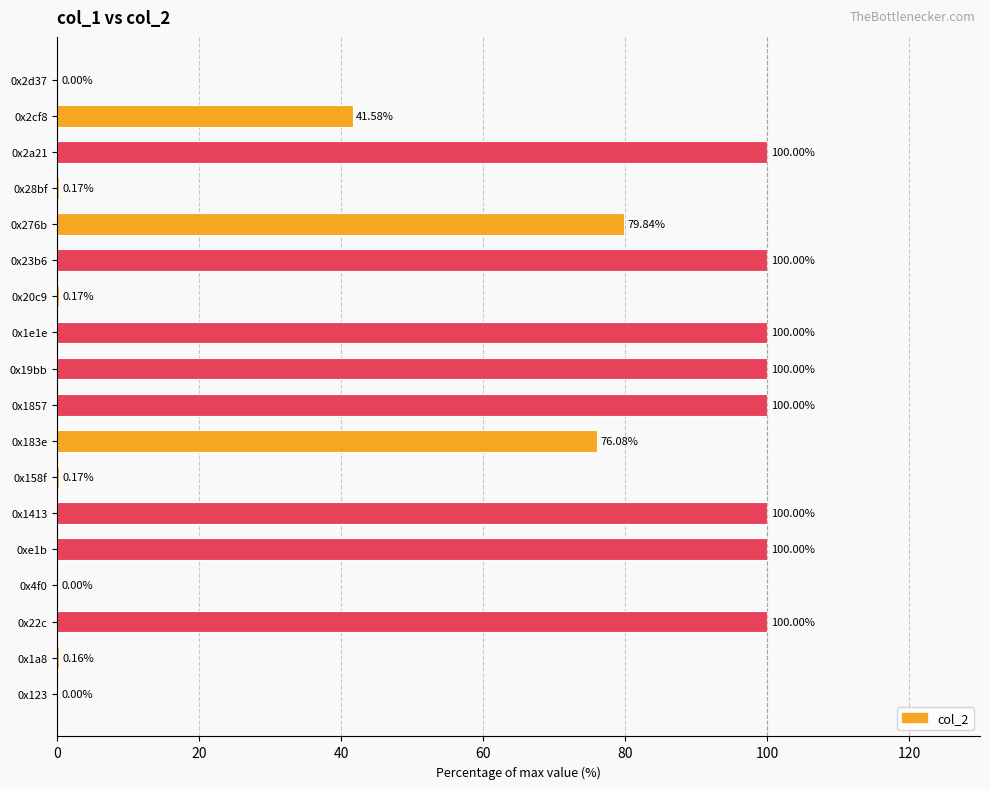

What is the change in value from 0x19bb to 0x276b?

-20.2